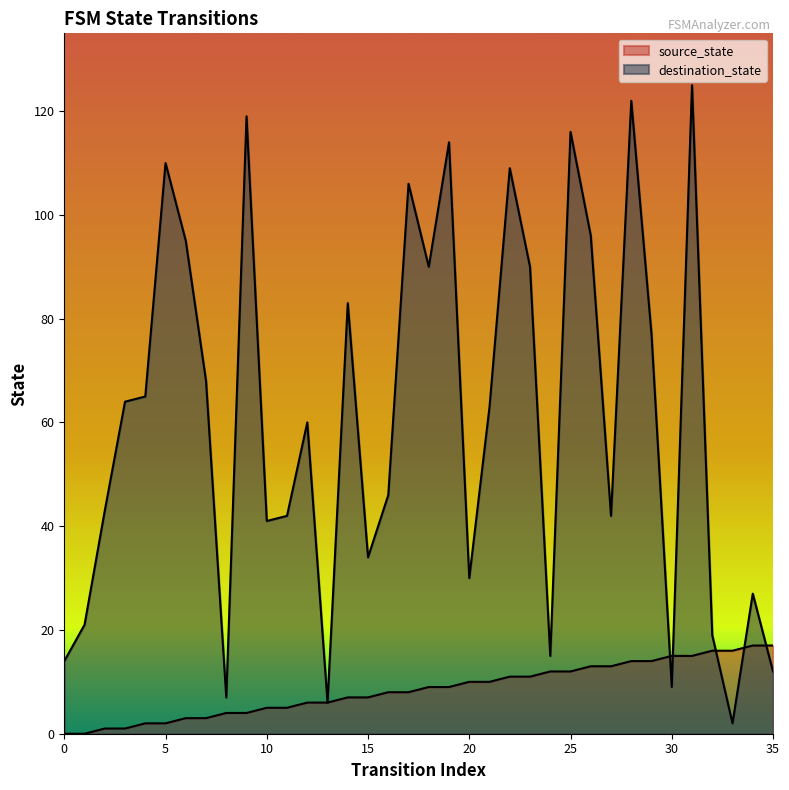

Which series has the largest range (max minus min)?

destination_state